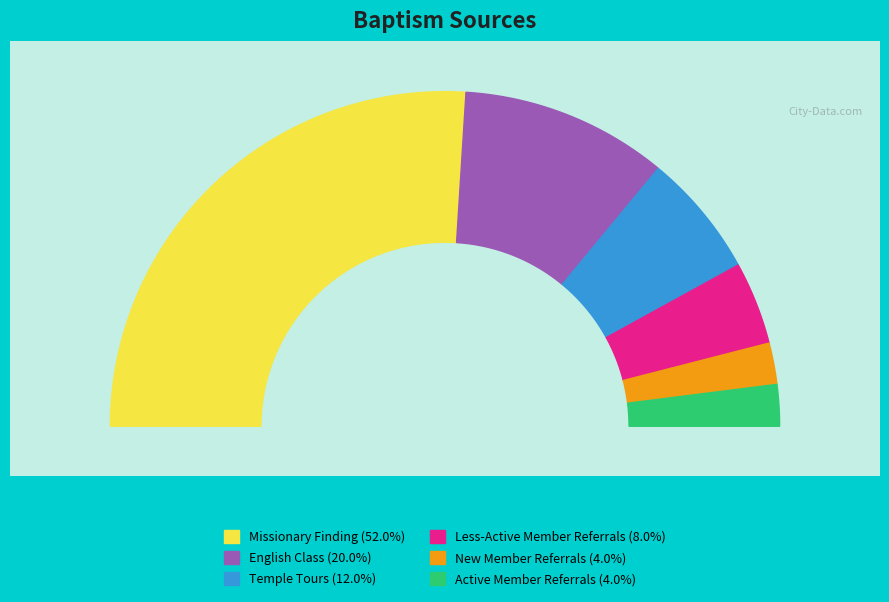

To the nearest percent, what is the average slice percentage?

17%